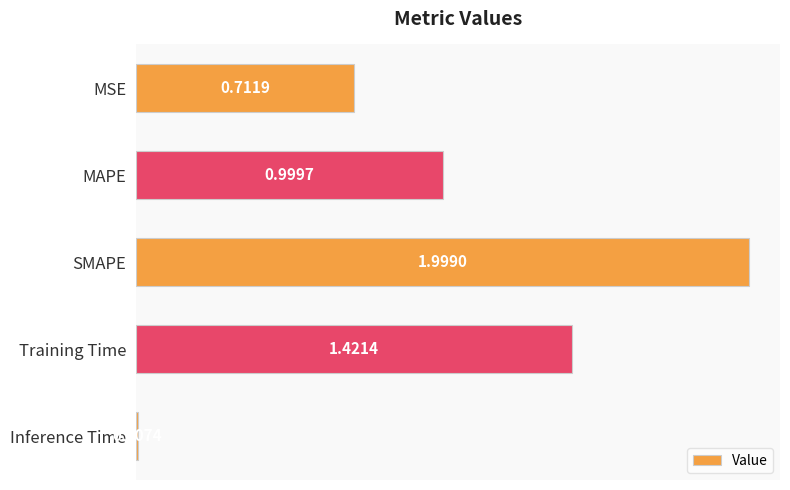

What is the sum of the values at Inference Time and MAPE?

1.0